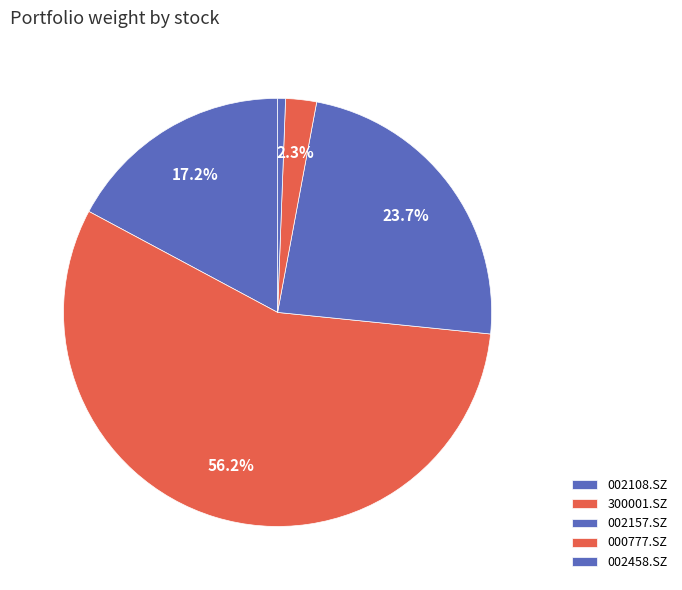

What percentage is the 002108.SZ slice, to the nearest percent?

17%